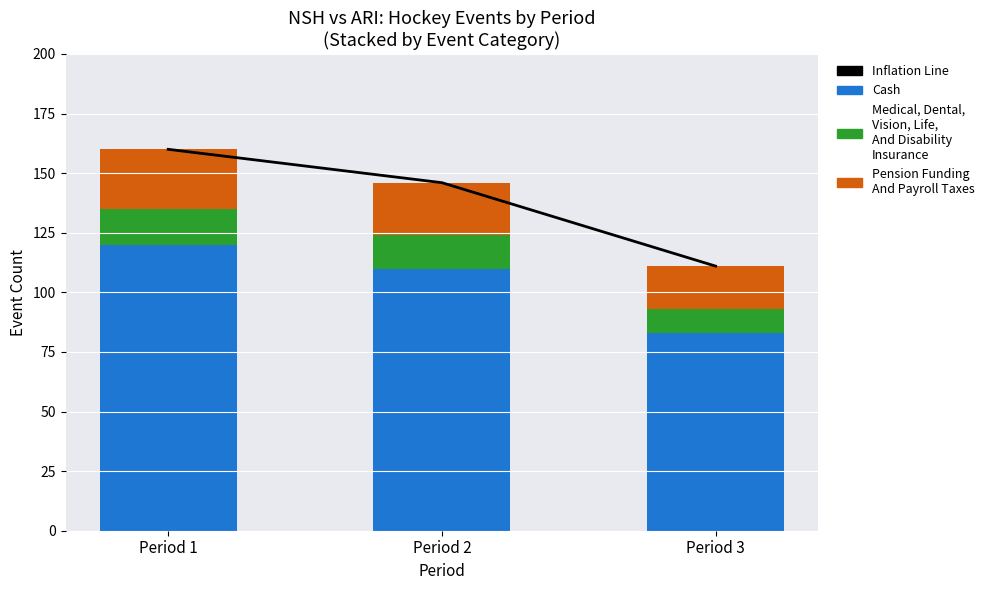

At which label does Medical, Dental, Vision, Life, And Disability Insurance first exceed 14?

Period 1